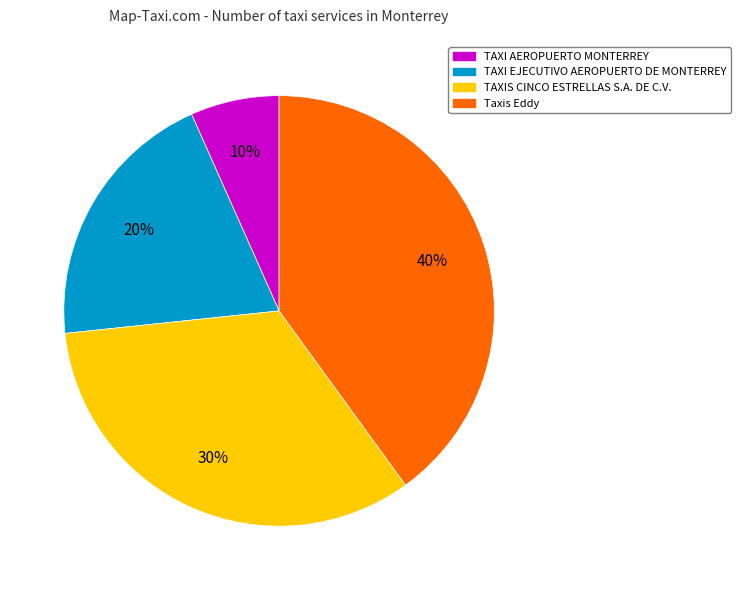

Is there any slice that represents more than half of the pie?

No